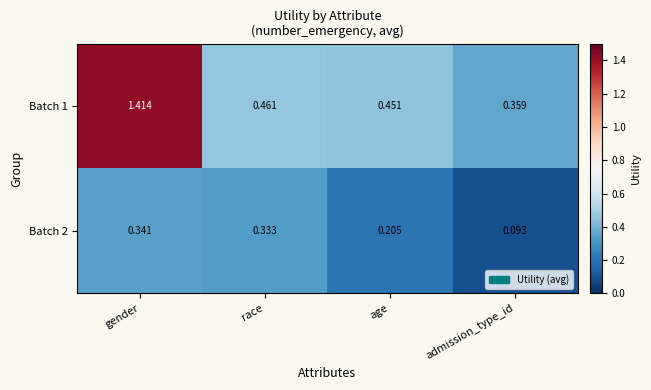

At which label does Batch 1 reach its peak?

gender